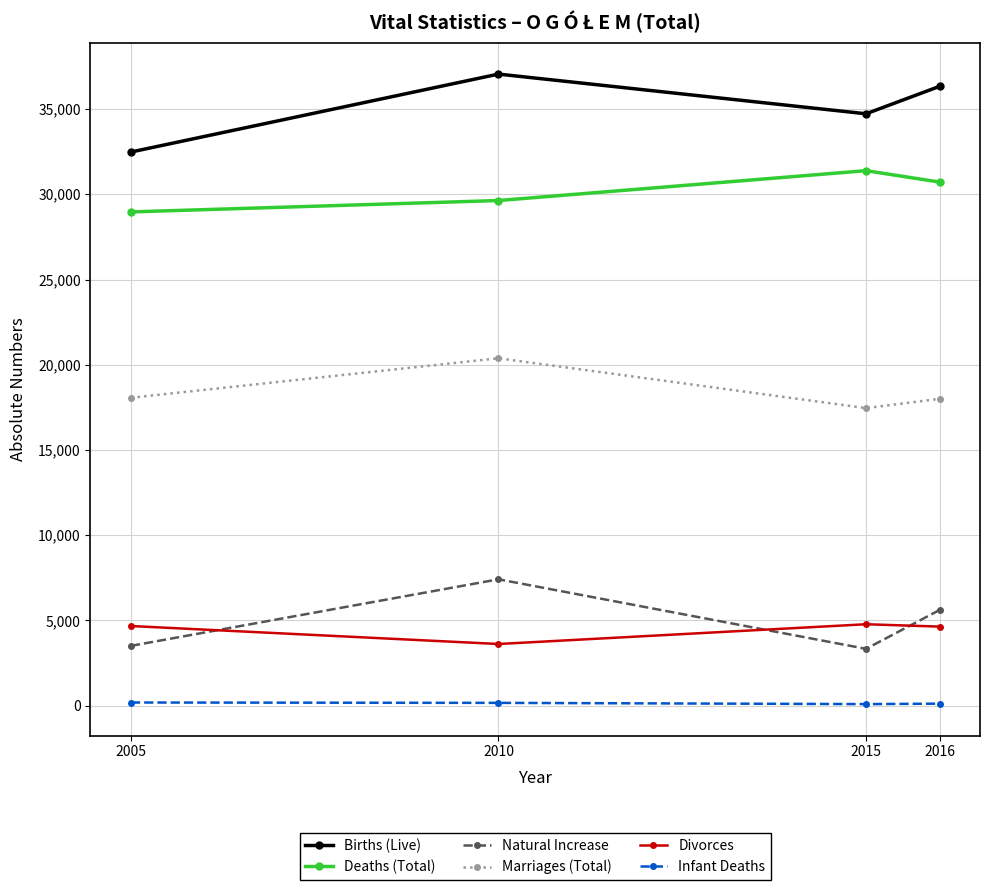

Is it true that Infant Deaths equals 96 at 2015?

True